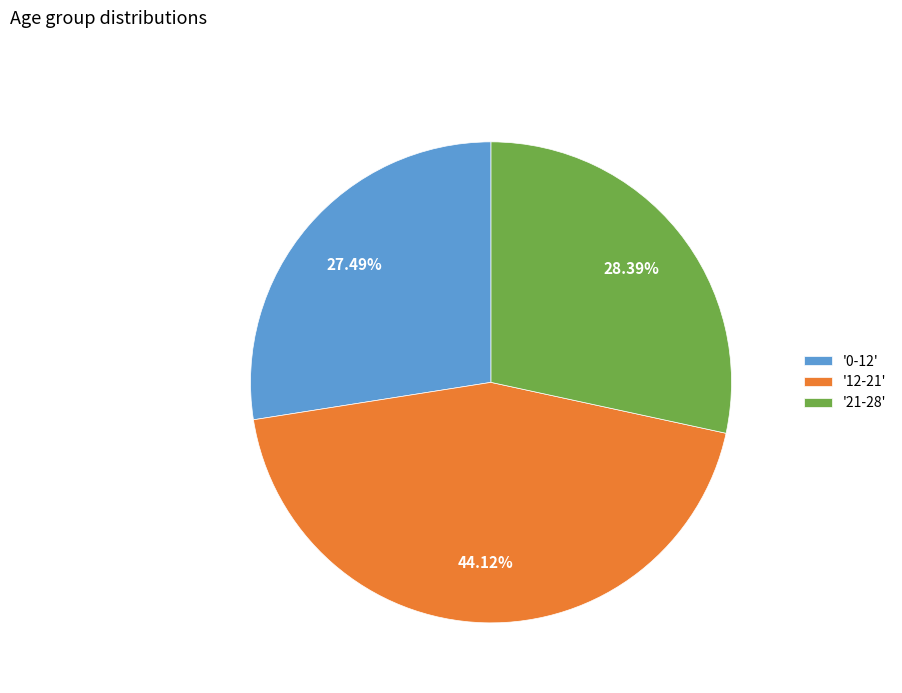

Does '21-28' account for over 50% of the chart?

No